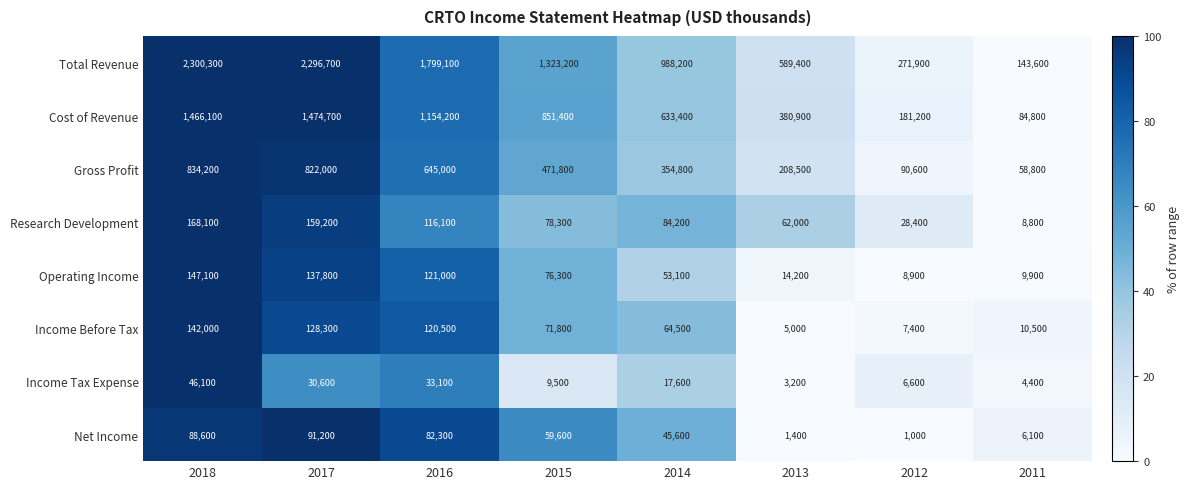

How many categories are shown in the chart?

8